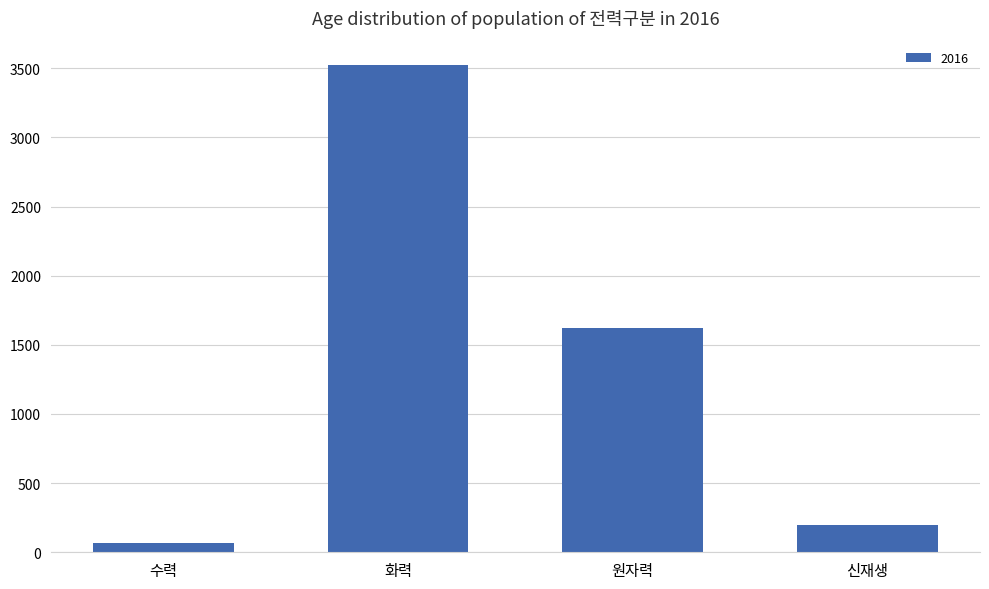

What is the sum of the values at 화력 and 원자력?

5143